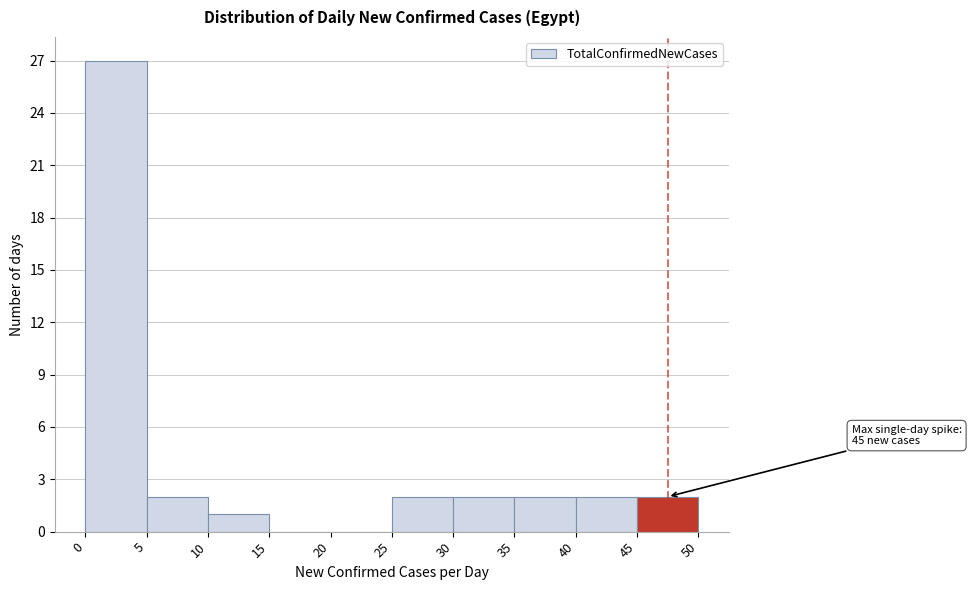

Which range on the x-axis has the tallest bar?

0 to 5